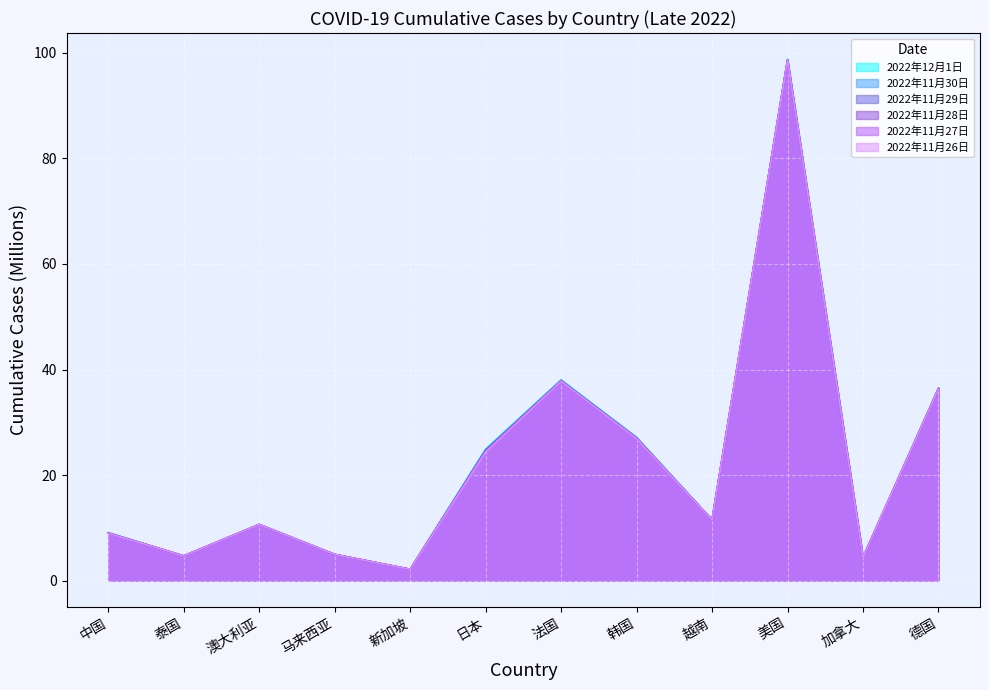

What is the difference between the 2022年11月29日 values at 越南 and 澳大利亚?

0.9